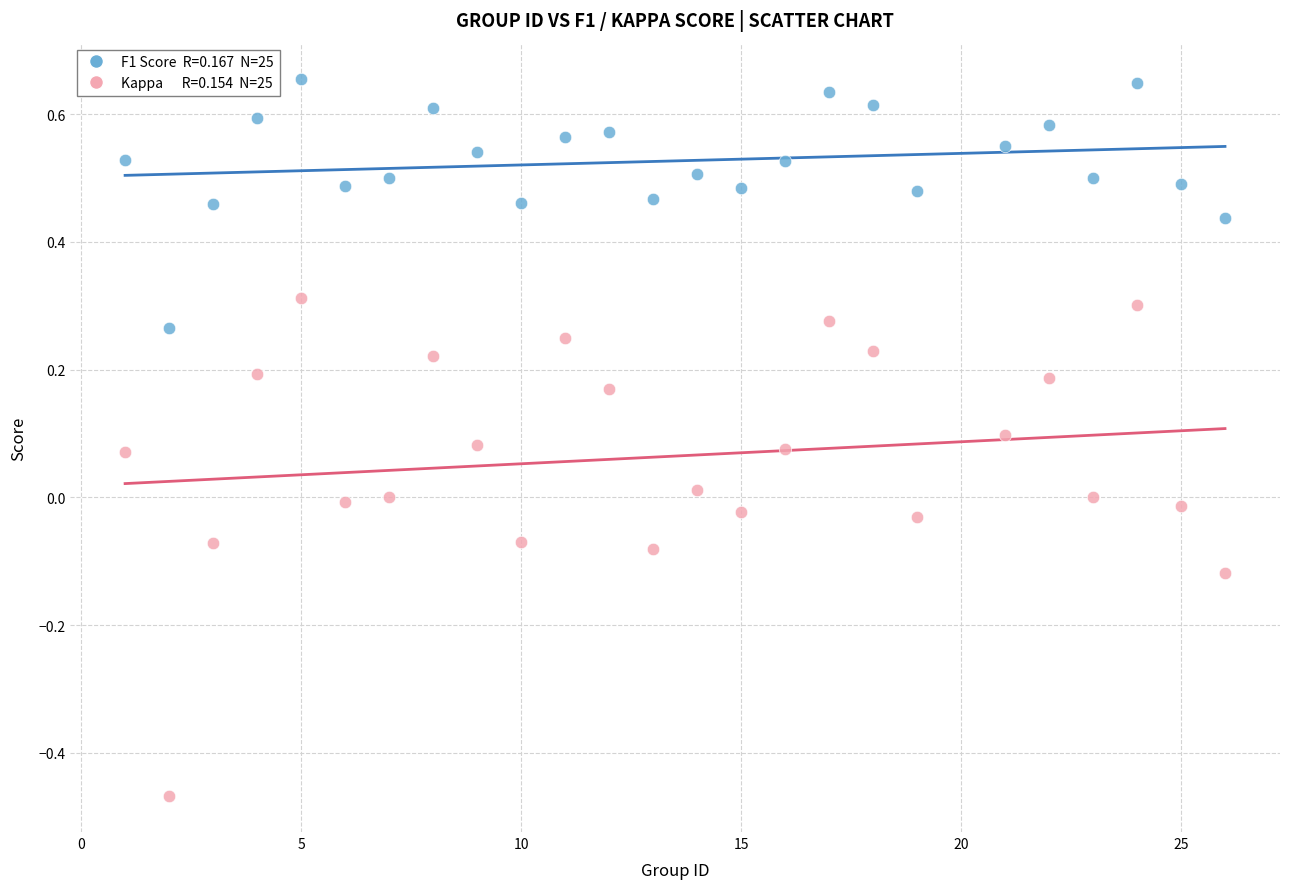

Across all data points, what is the range of X values (max minus min)?

25.0